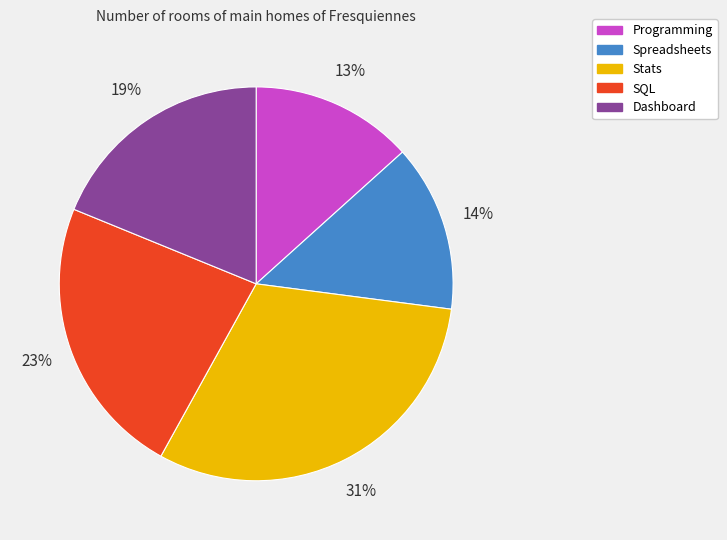

Is the sum of SQL and Stats greater than half?

Yes